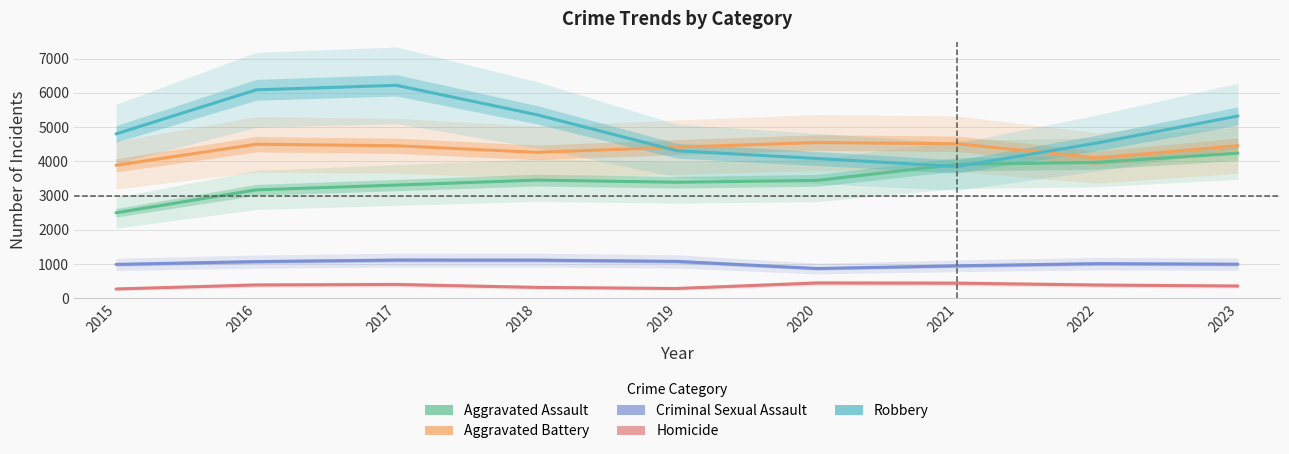

Which series has the largest total across all categories?

Robbery